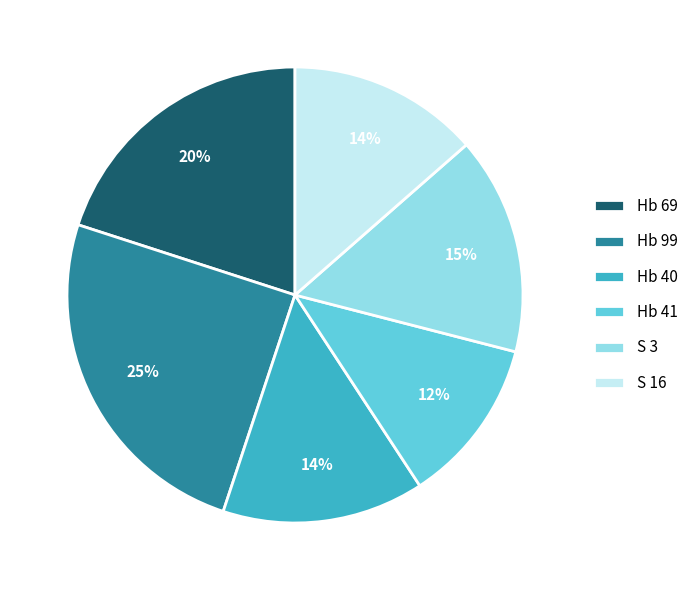

What is the ratio of the value at Hb 41 to the value at Hb 69?

0.6